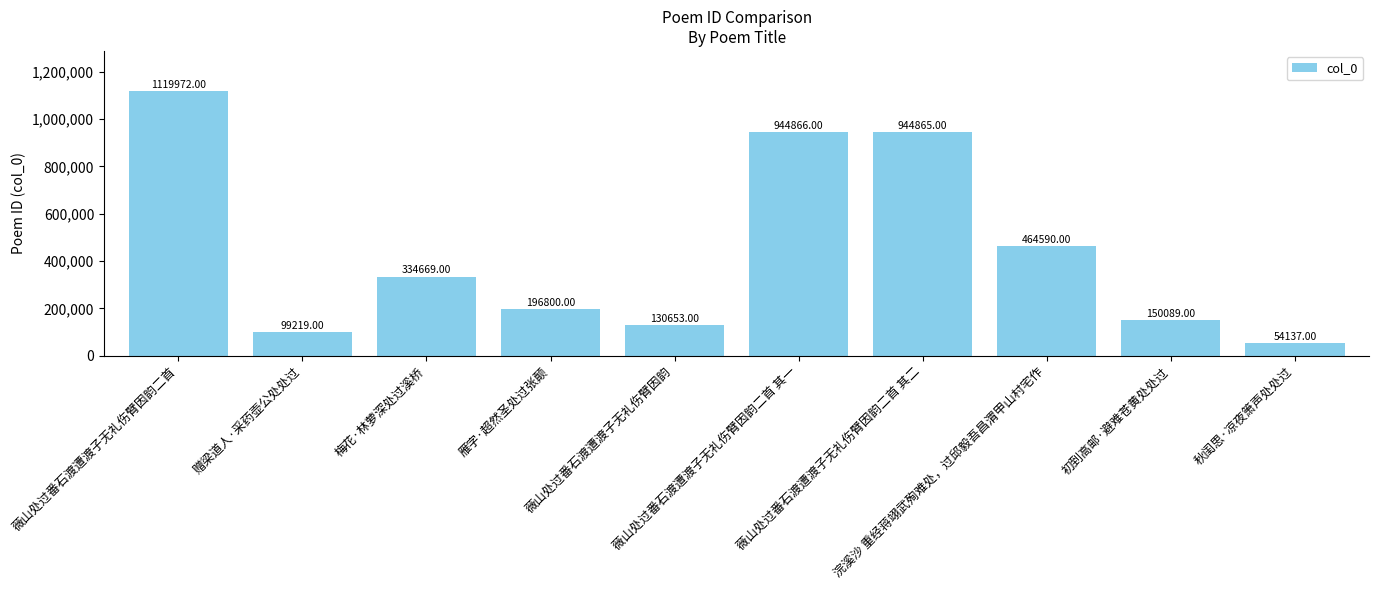

What is the label of the 7th bar from the left?

薇山处过番石渡遭渡子无礼伤臂因韵二首 其二